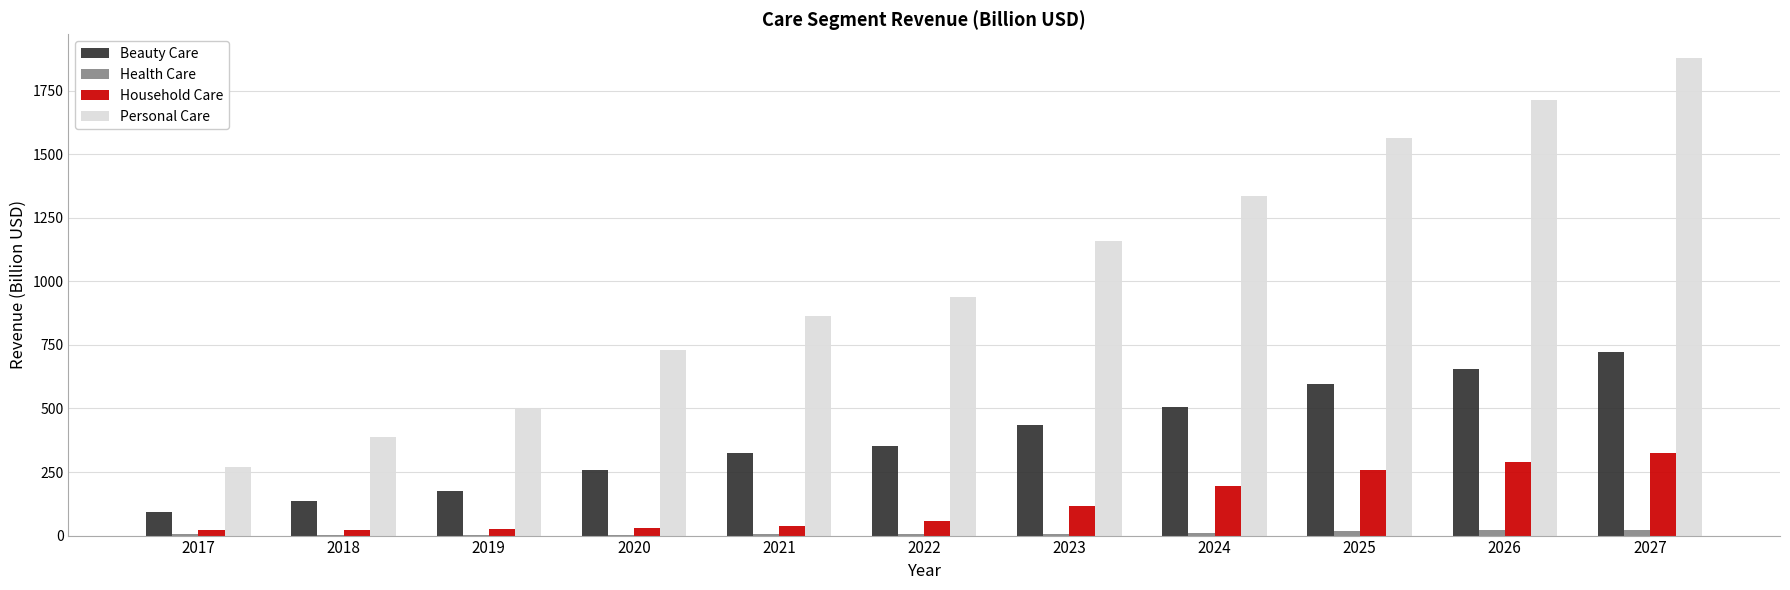

Are the bars grouped side by side (vs. stacked)?

Yes